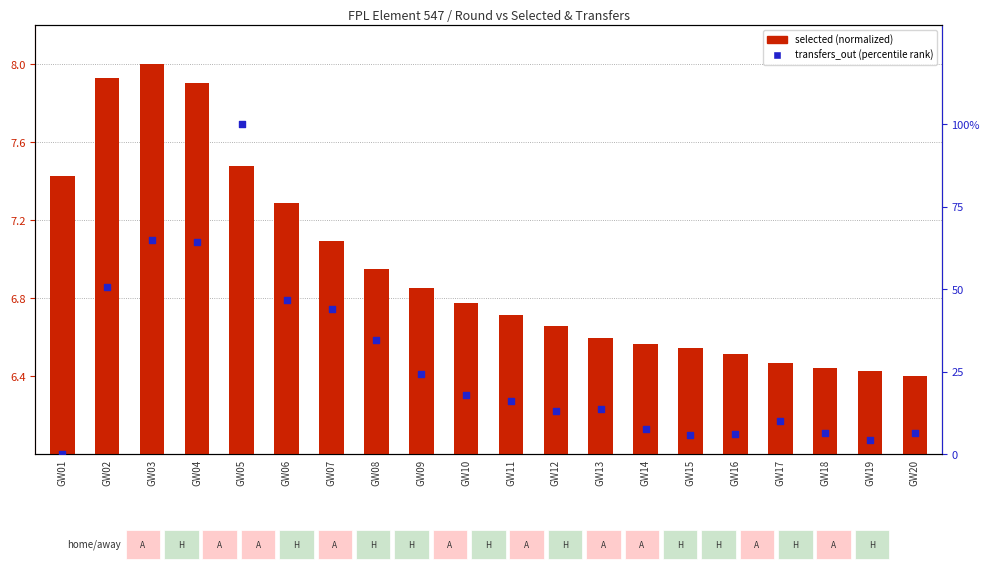

Which series contains the highest Y value?

transfers_out (percentile)